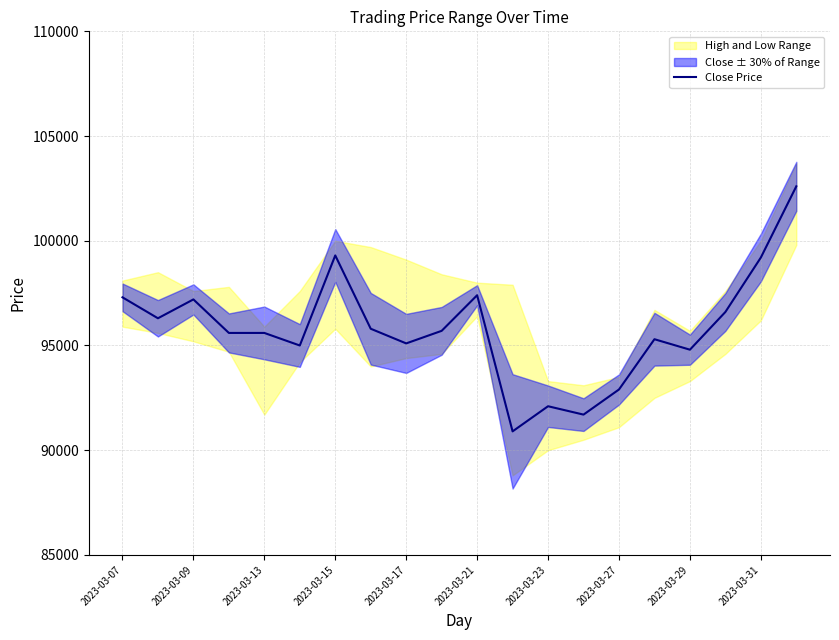

True or false: the data has more than 0 interior local peaks.

True